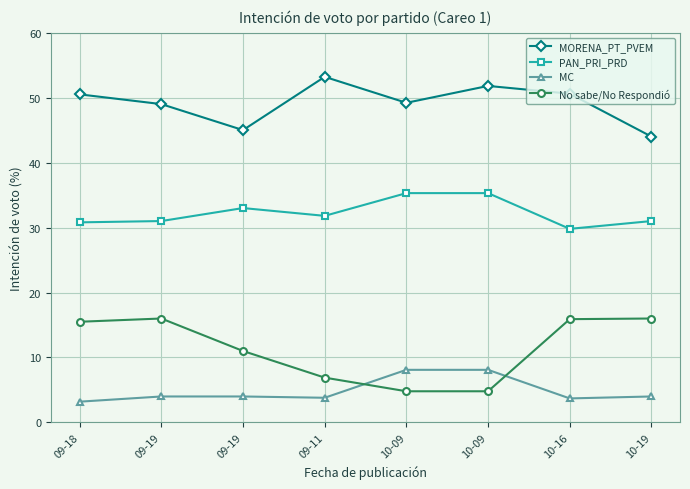

What is the sum of all MC values?

38.9